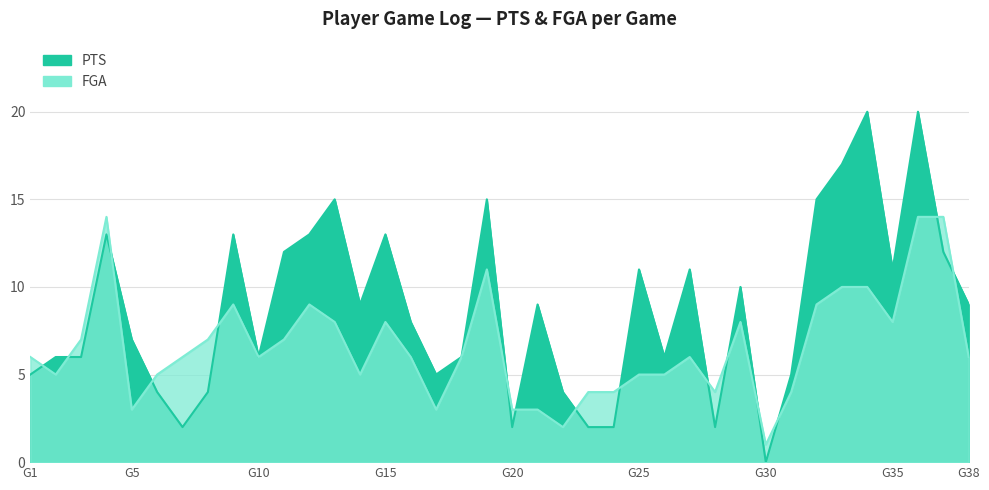

Rank the series by their maximum value, from lowest to highest.

FGA, PTS